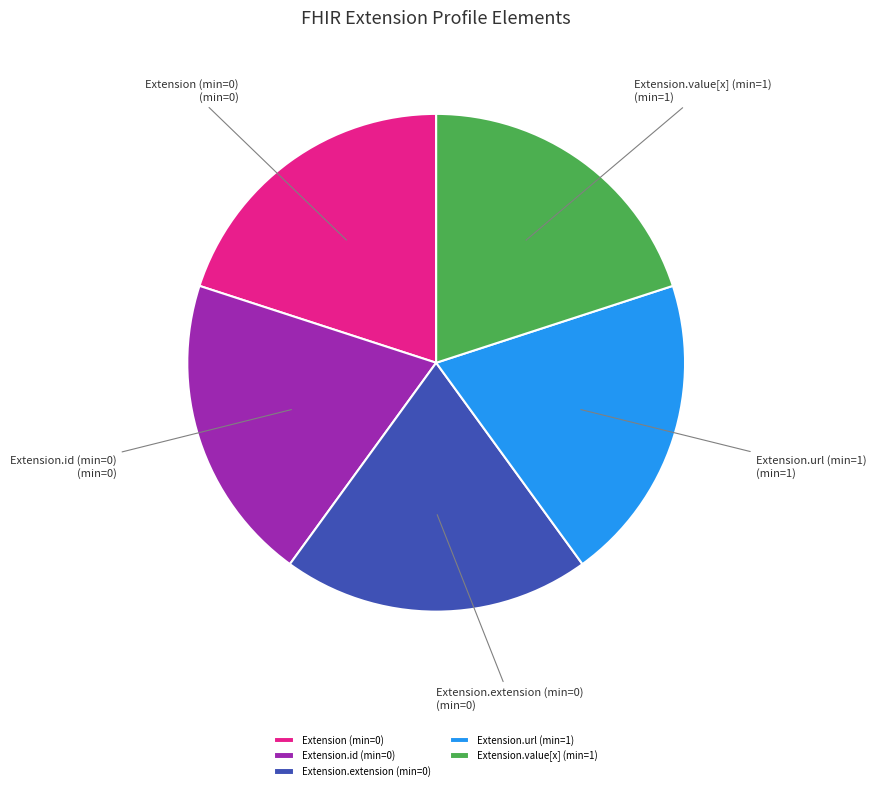

Does Extension (min=0) represent more than half of the total?

No